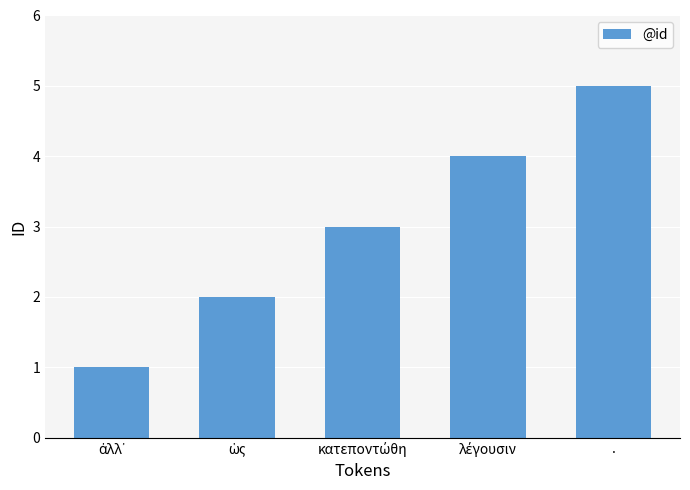

How many values are below 3?

2